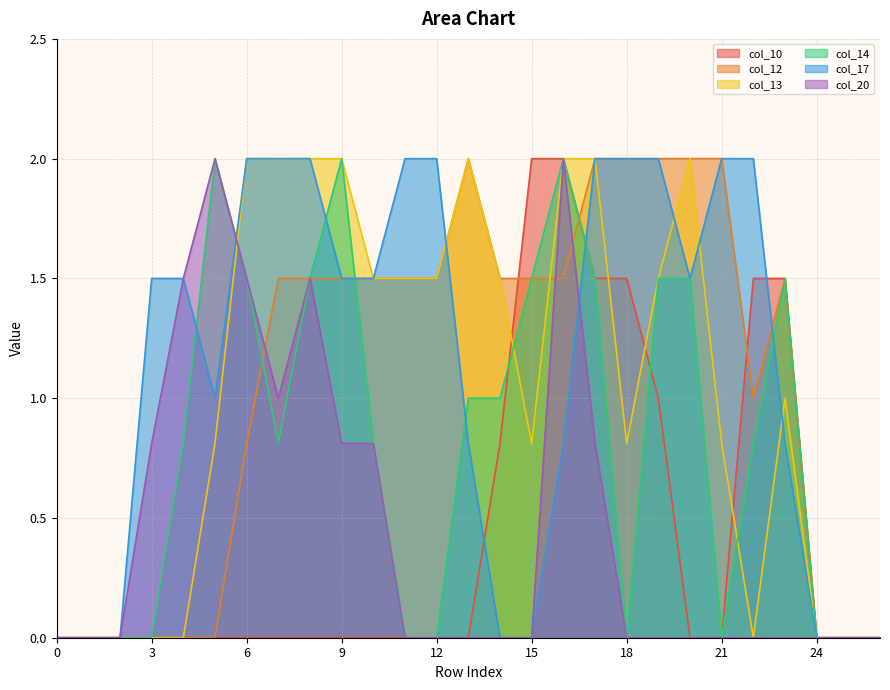

What is the value of the col_17 point at the 12th from the left?

2.0